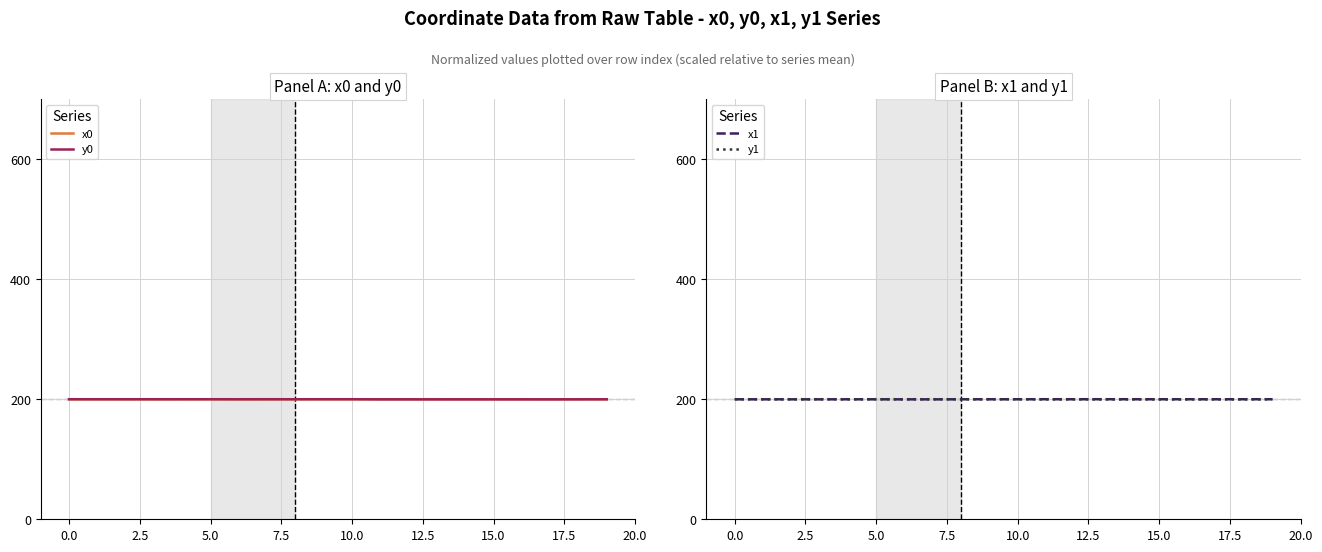

What are all the series names shown in the legend?

x0, y0, x1, y1